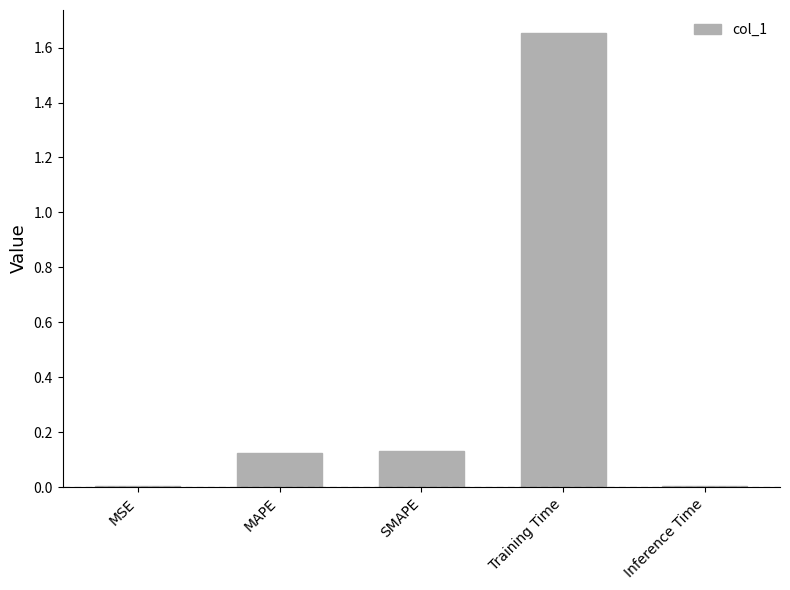

What is the sum of all values?

1.9